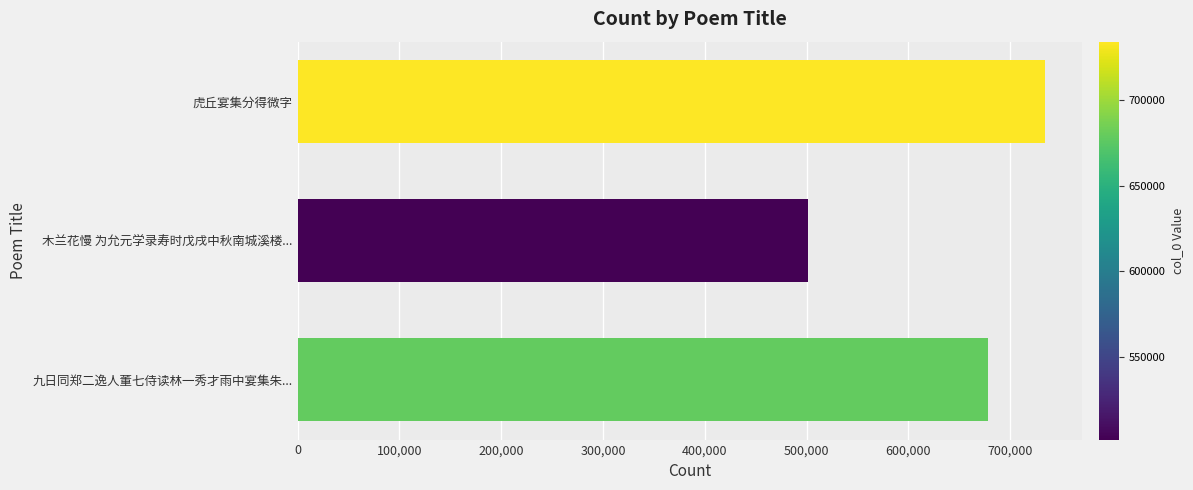

What is the ratio of the value at 九日同郑二逸人董七侍读林一秀才雨中宴集朱... to the value at 虎丘宴集分得微字?

0.9